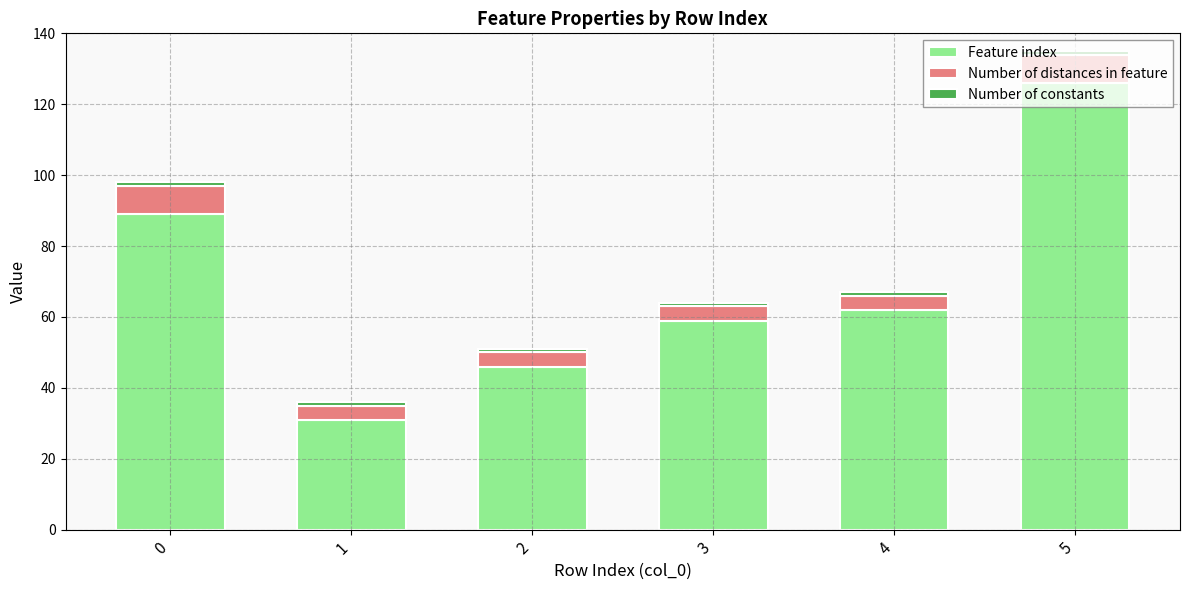

List the labels in order of Feature index value, smallest first.

1, 2, 3, 4, 0, 5